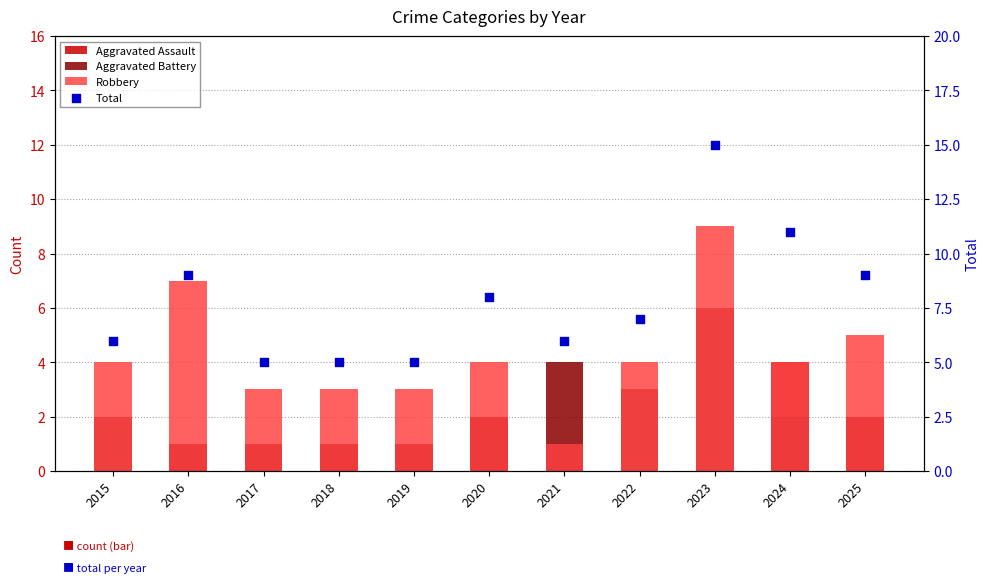

Which series has the widest spread of Y values?

Total